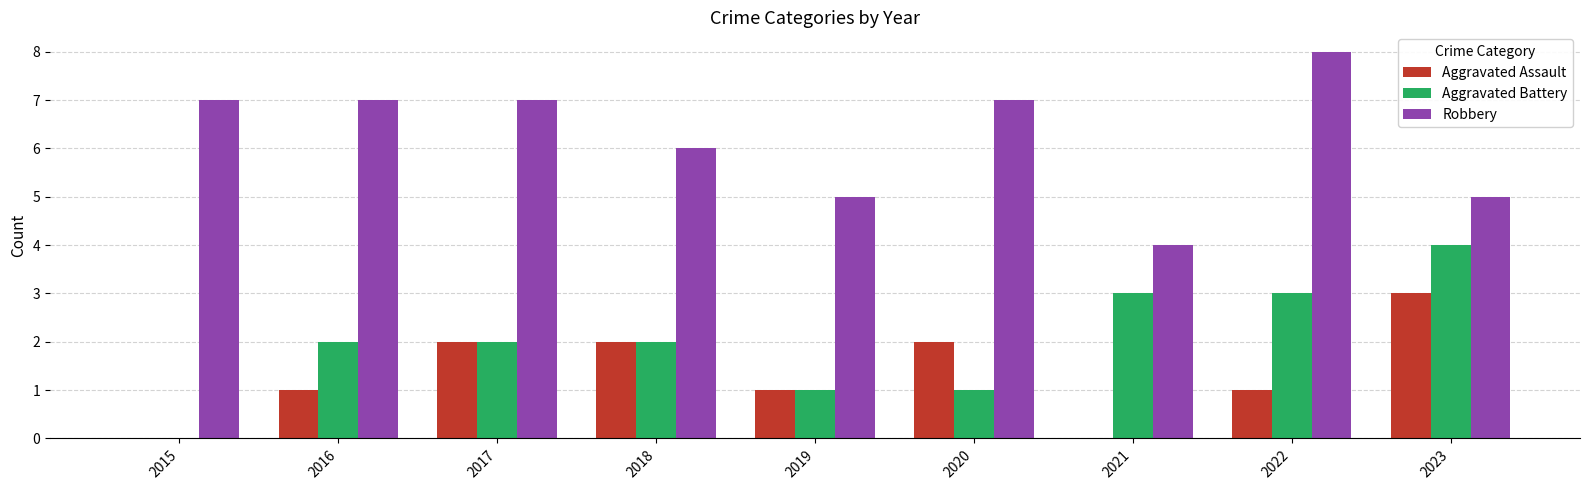

Is the value of Aggravated Battery at 2022 greater than the value of Aggravated Assault at 2016?

Yes